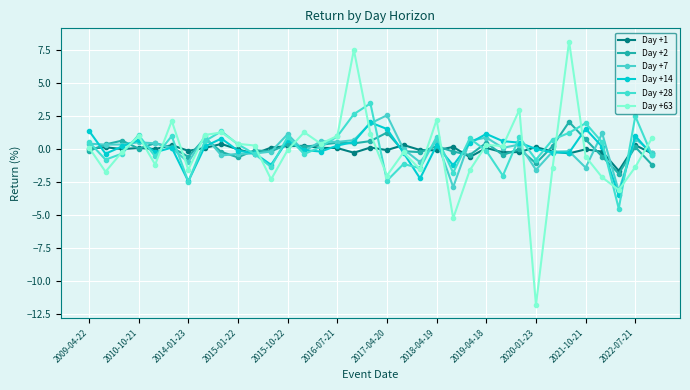

How many lines are shown in the chart?

6